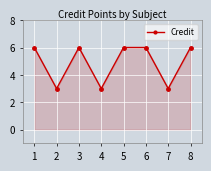

Reading left to right, extract all data points from this chart.

1=6	2=3	3=6	4=3	5=6	6=6	7=3	8=6